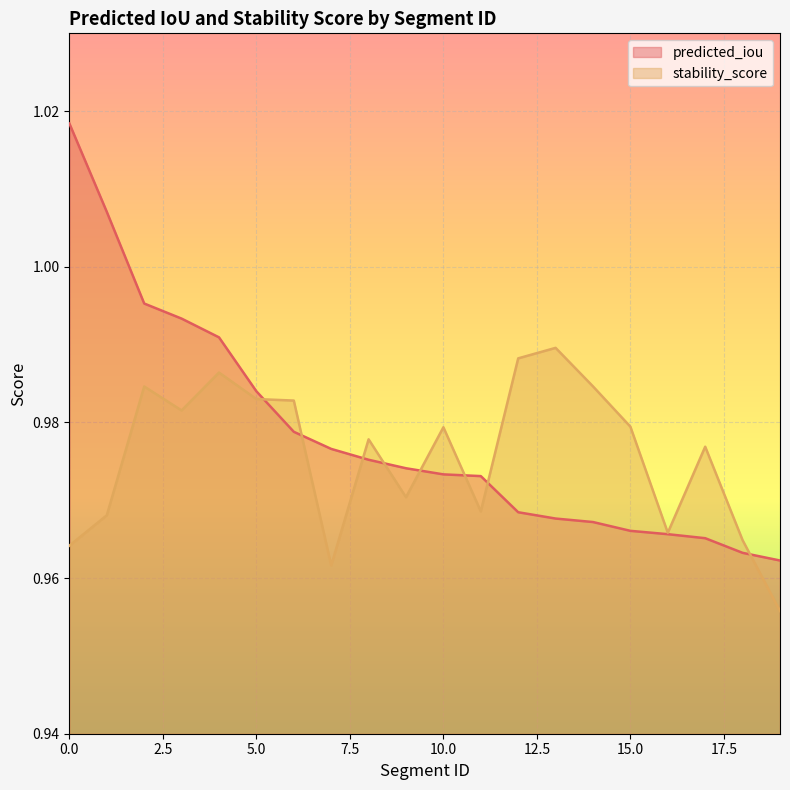

Where is the first local minimum for stability_score?

3